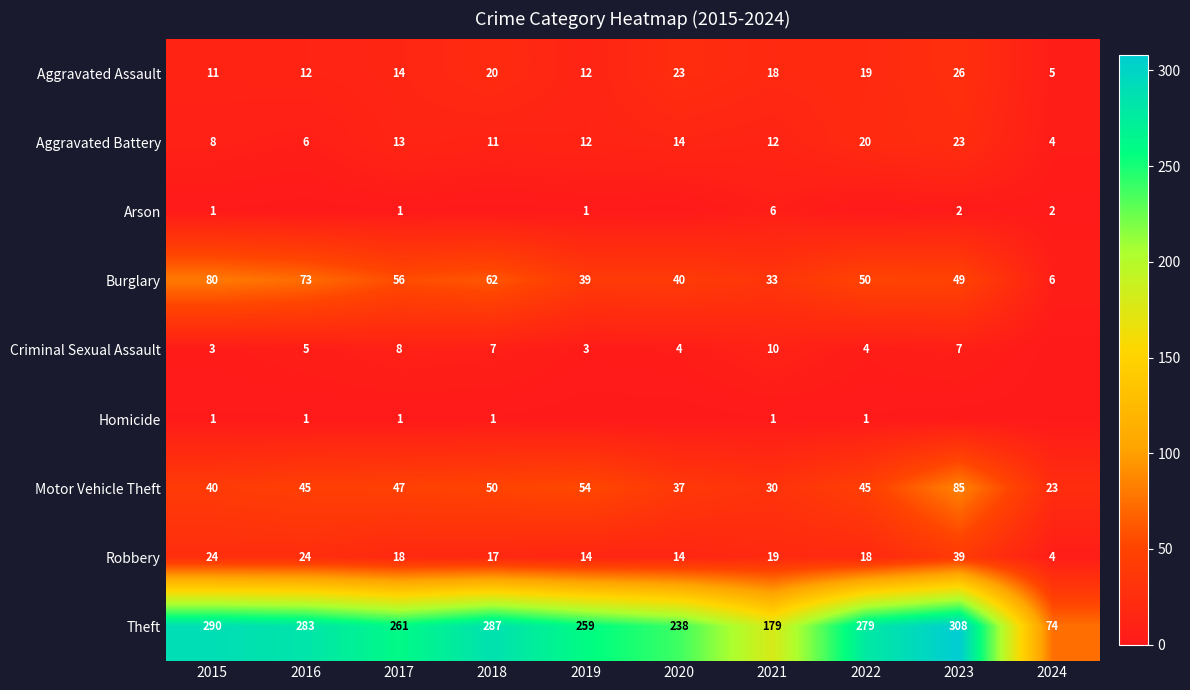

At how many categories does at least one series exceed 92?

9